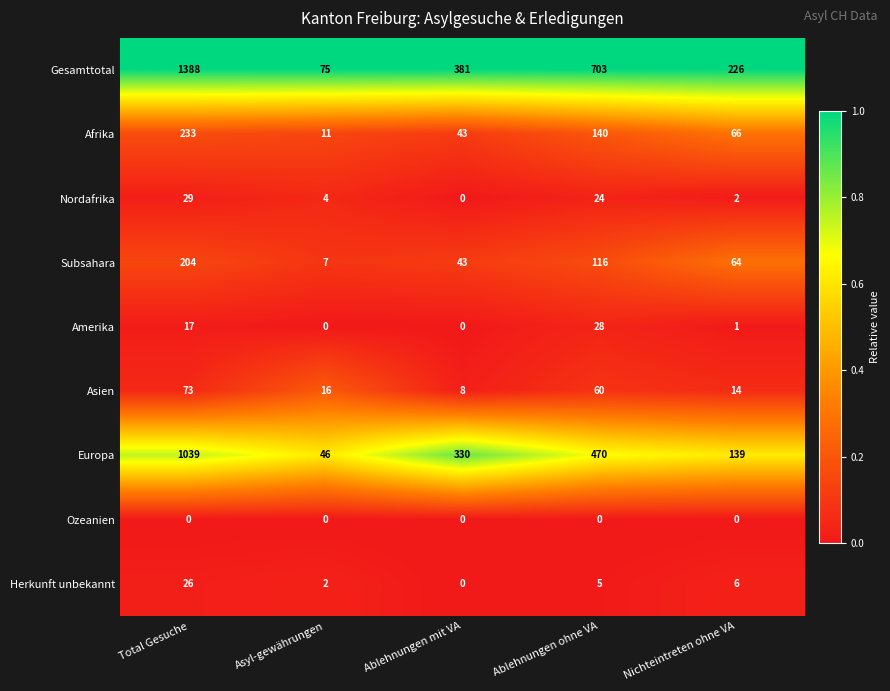

Is it true that Asien equals 60 at Ablehnungen ohne VA?

True